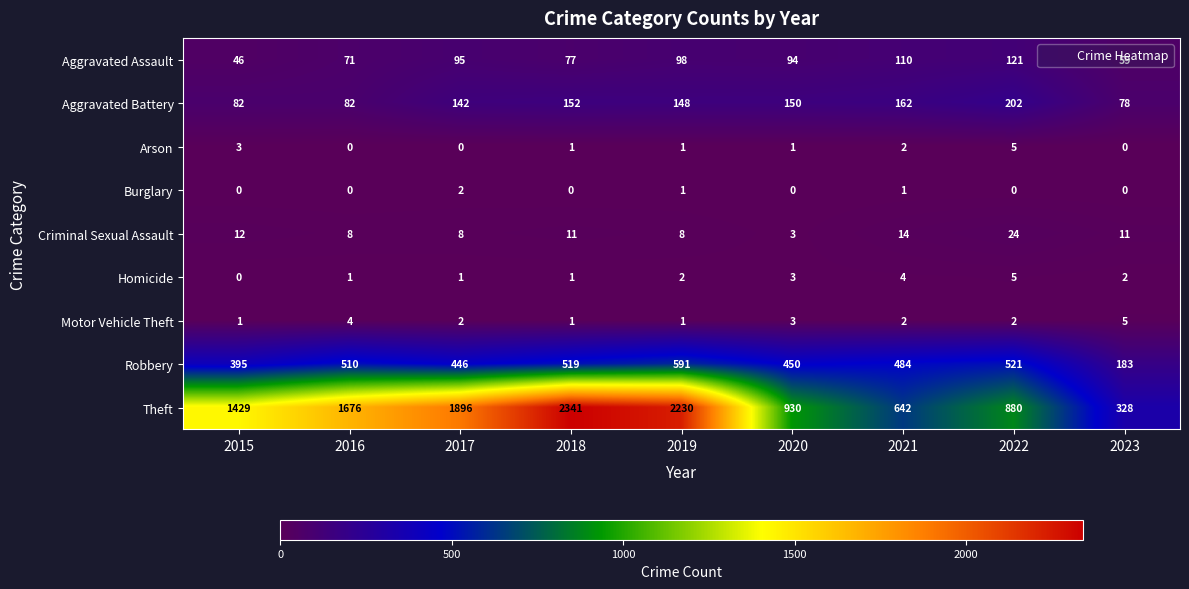

What is the average value of the Robbery series?

455